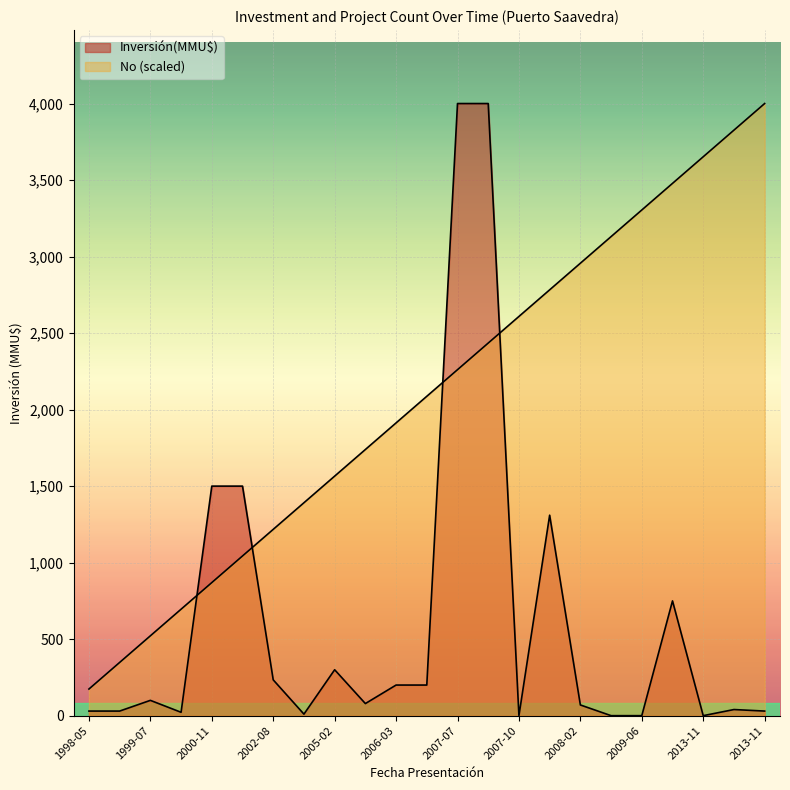

How many lines are shown in the chart?

2